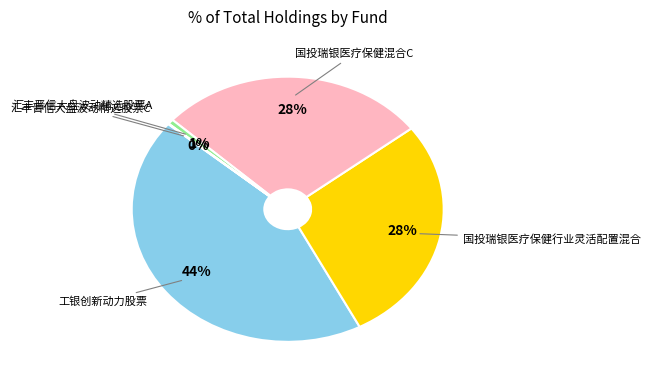

Does any single category account for the majority?

No